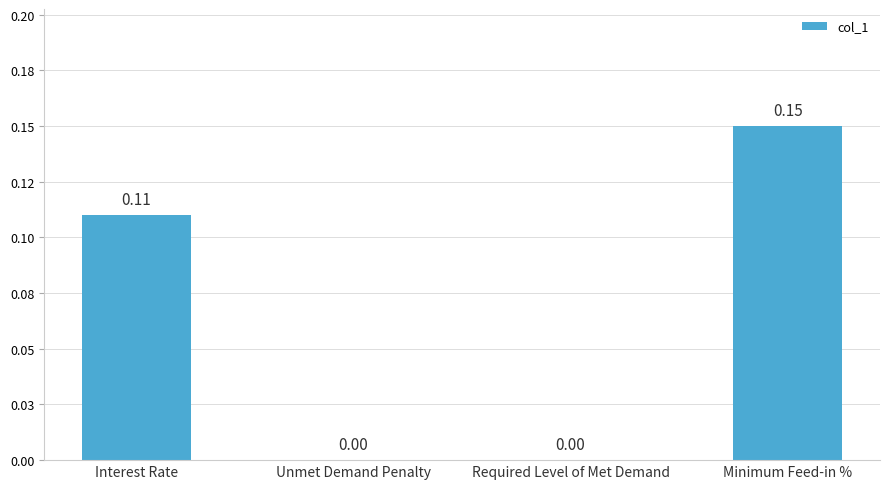

What is the greatest value displayed?

0.1